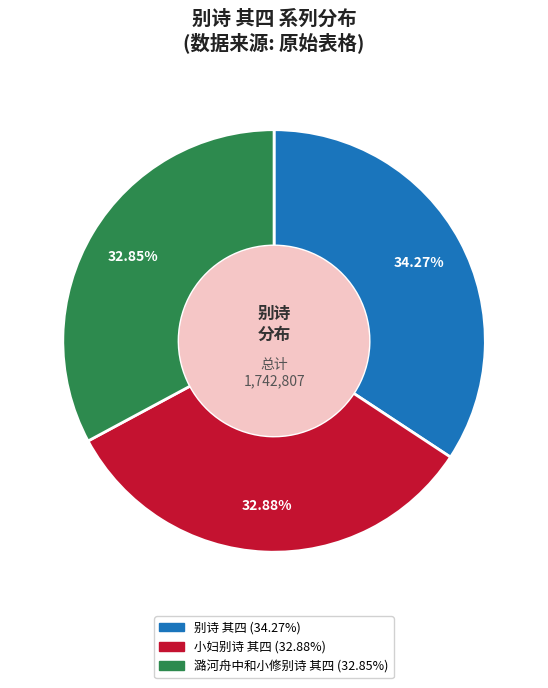

Is it true that 别诗 其四 is 27% of the pie?

False